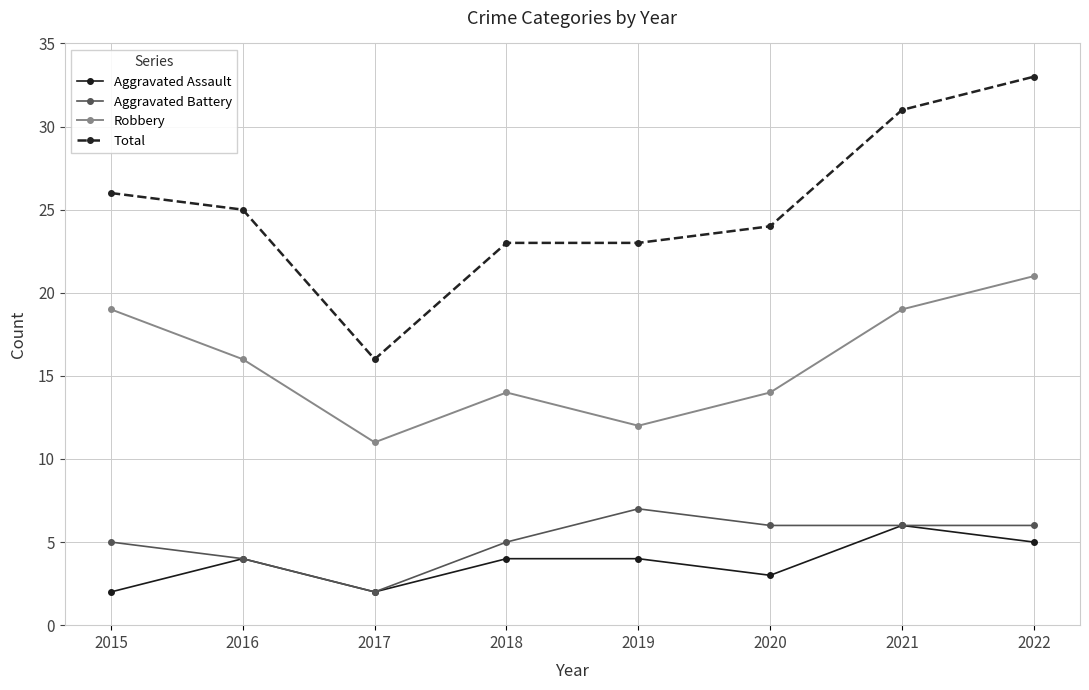

Where is the first local maximum for Aggravated Battery?

2019